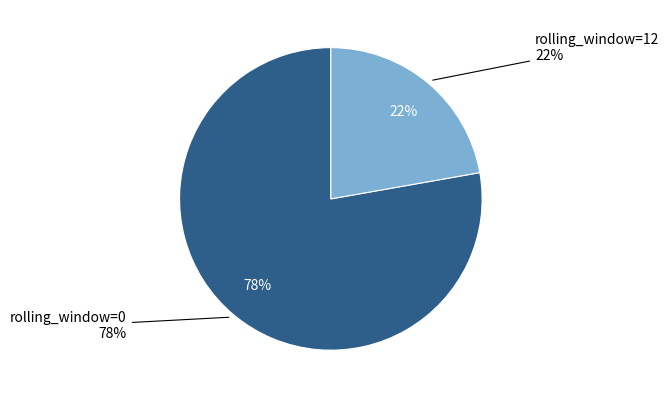

What portion of the pie excludes m_revenue_ttm?

100.0%